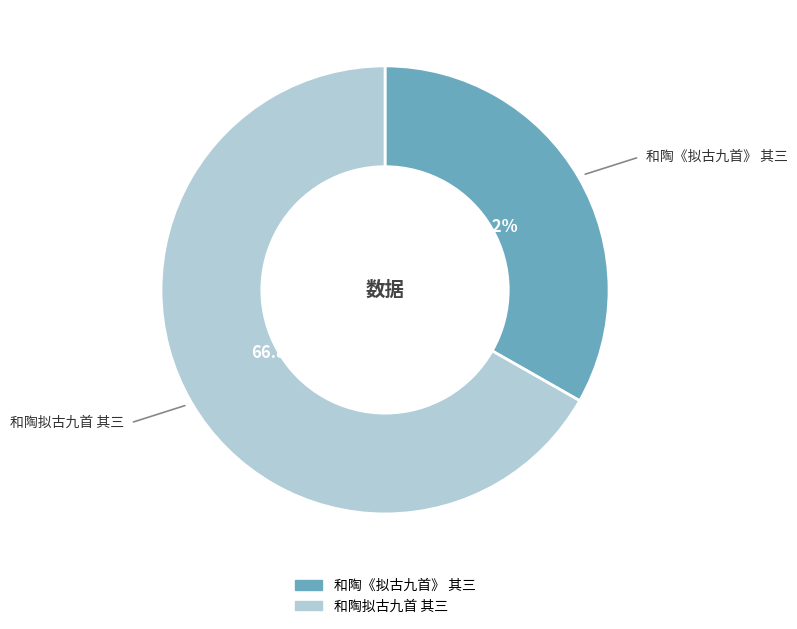

What is the majority slice?

和陶拟古九首 其三